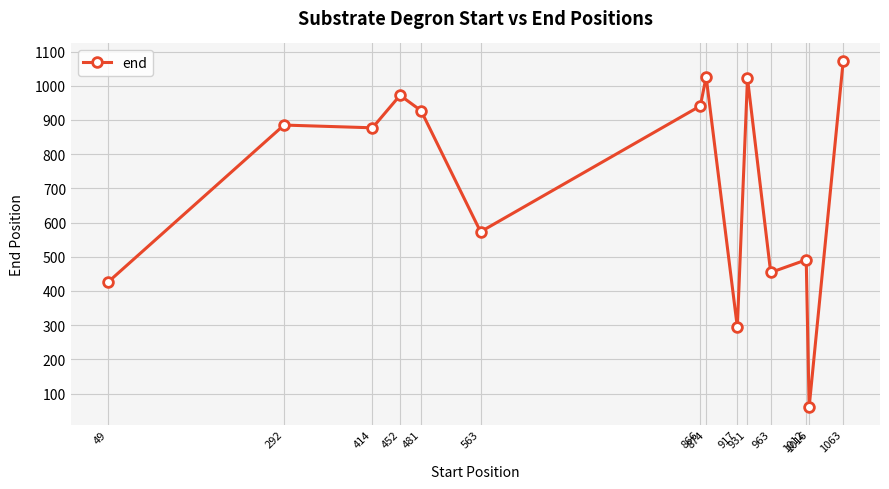

How many values are below 885?

7